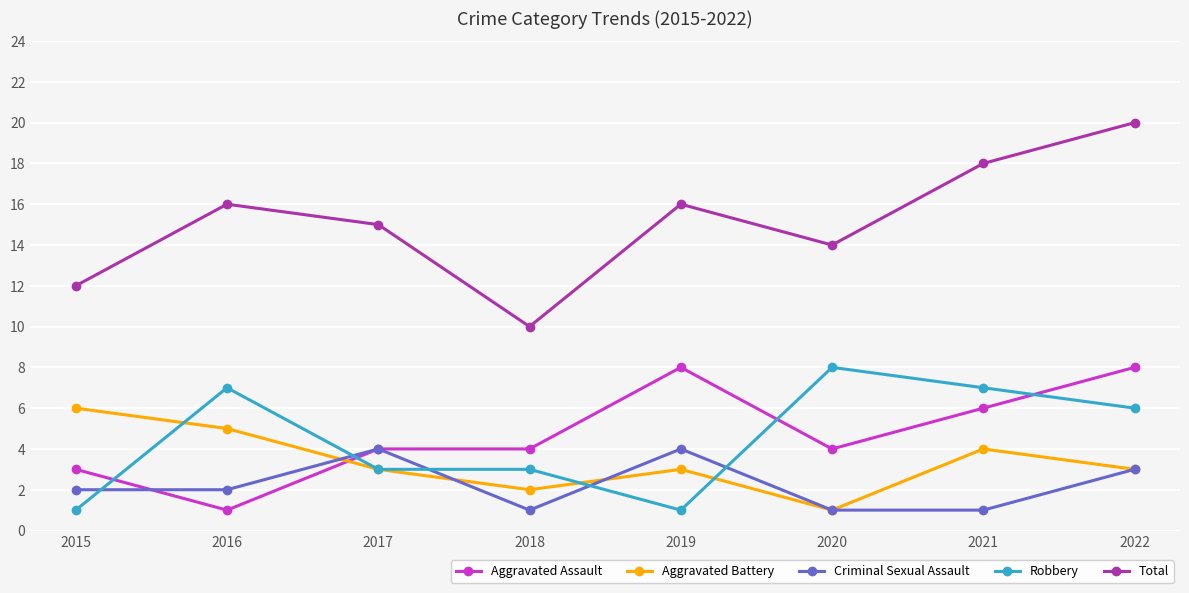

How many data points in Total are less than 16?

4